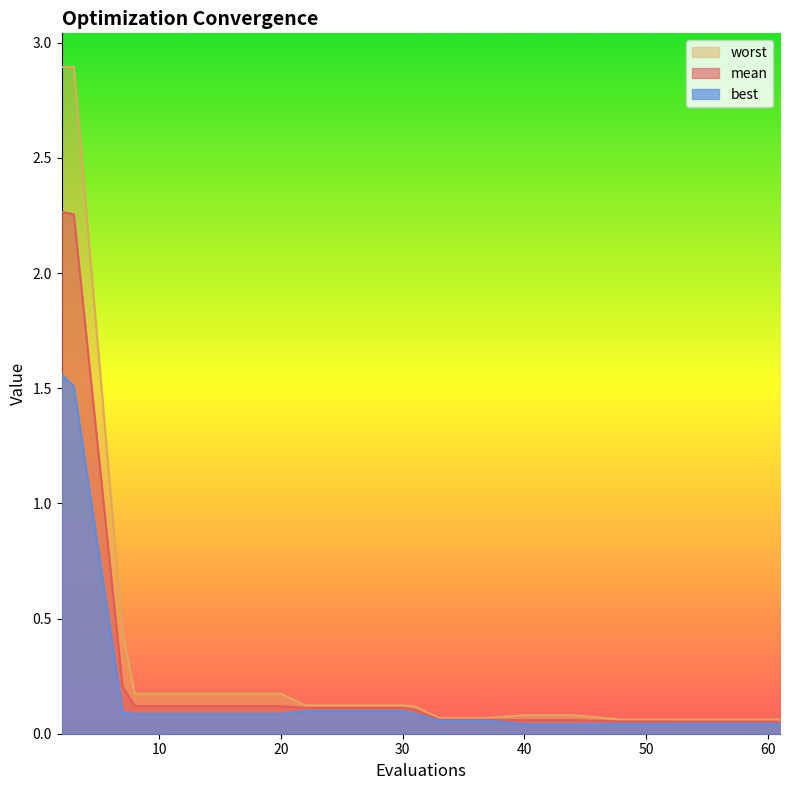

Reading left to right, what are all the values shown in this chart?

mean: 2.3	2.3	0.2	0.1	0.1	0.1	0.1	0.1	0.1	0.1	0.1	0.1	0.1	0.1	0.1	0.1	0.1	0.1	0.1	0.1
best: 1.6	1.5	0.1	0.1	0.1	0.1	0.1	0.1	0.1	0.1	0.1	0.1	0.1	0.0	0.0	0.0	0.0	0.0	0.0	0.0
worst: 2.9	2.9	0.4	0.2	0.2	0.2	0.2	0.1	0.1	0.1	0.1	0.1	0.1	0.1	0.1	0.1	0.1	0.1	0.1	0.1